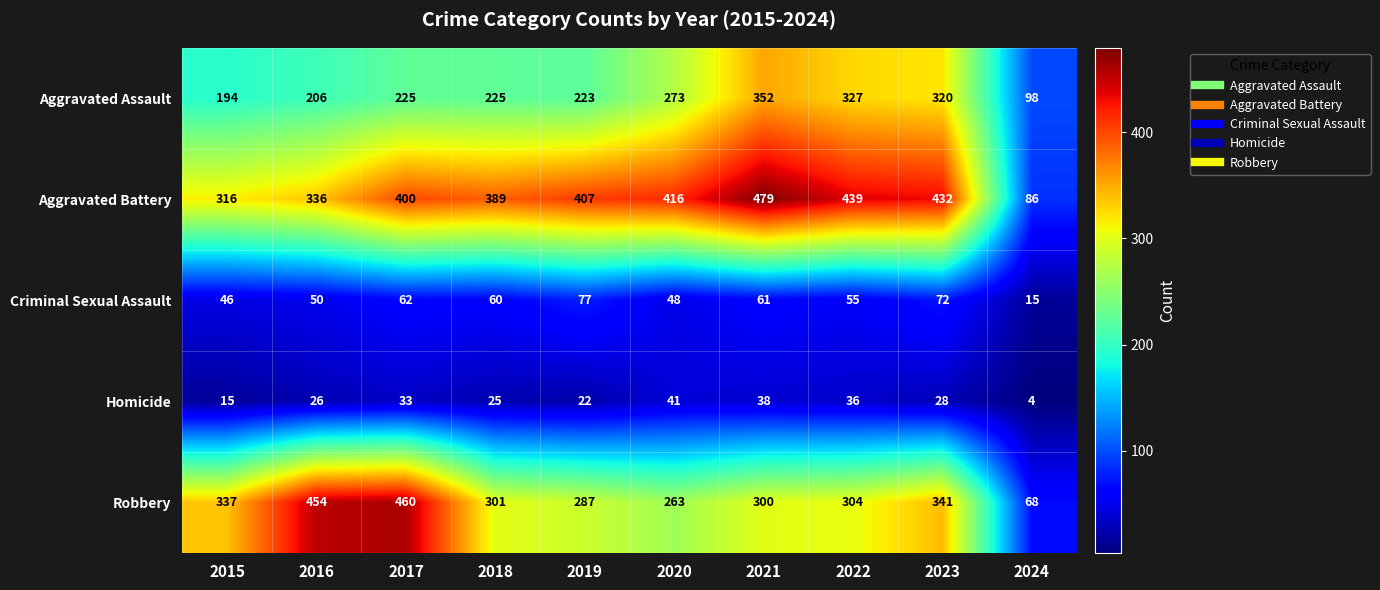

What is the total value across all series at 2015?

908